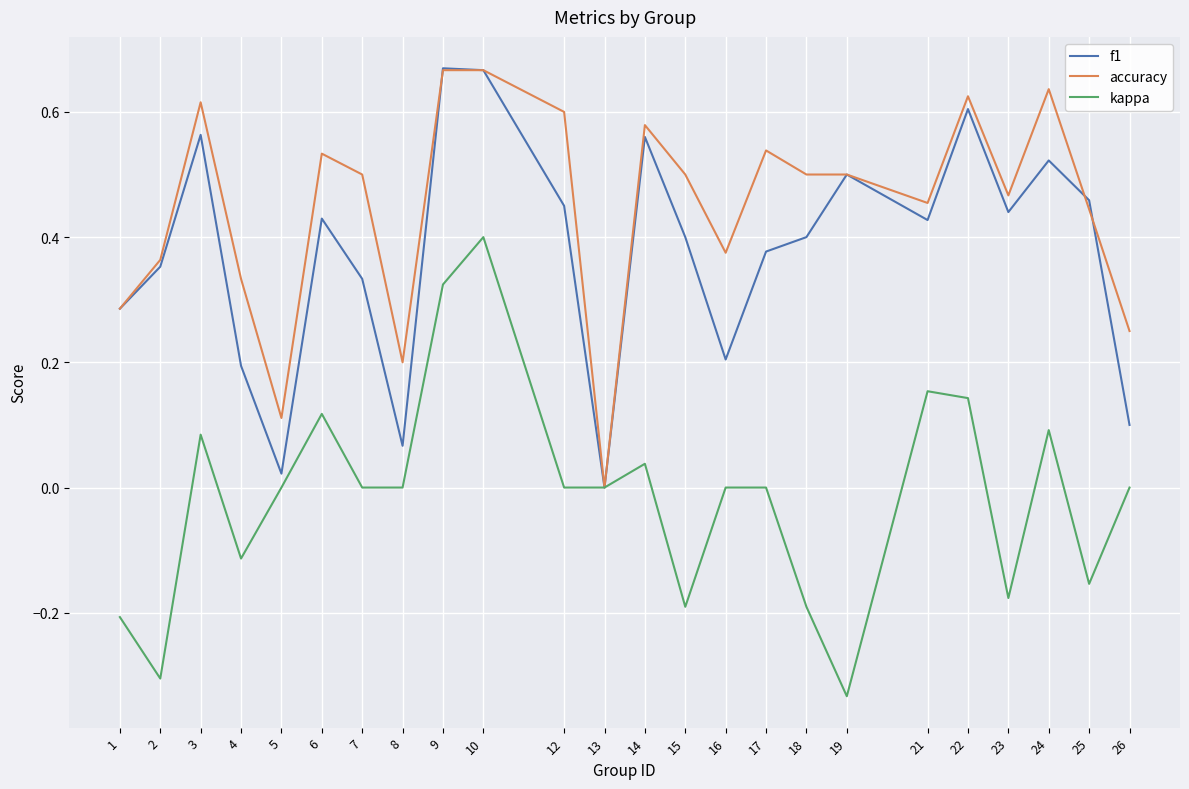

Is the value of accuracy at 4 greater than the value of kappa at 22?

Yes